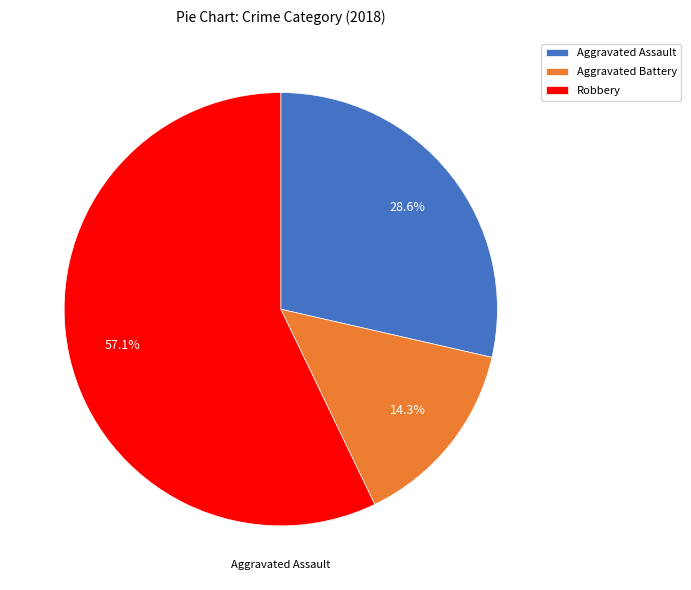

Is there a majority slice in this chart?

Yes